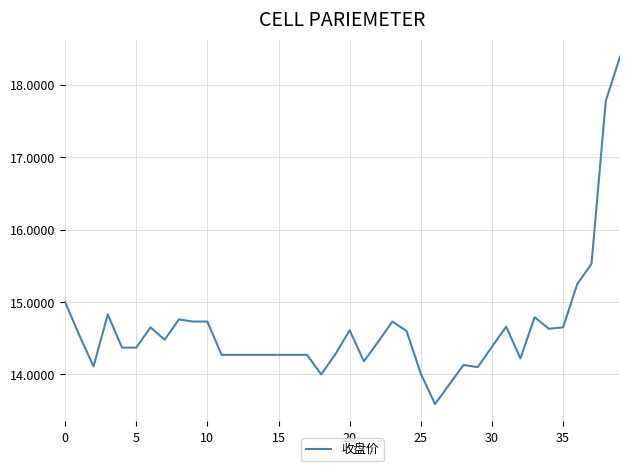

What is the maximum value shown in the chart?

18.4